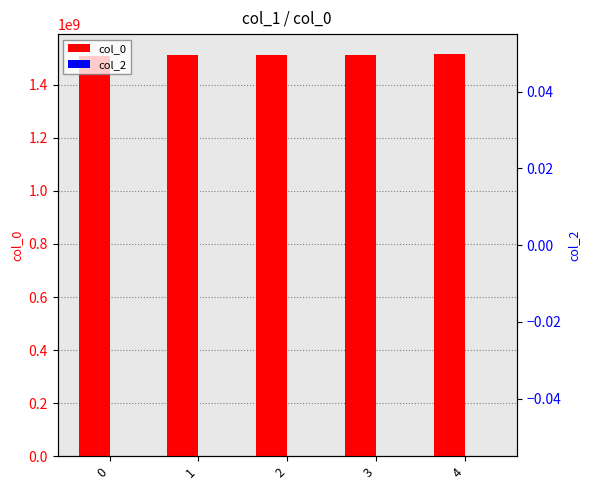

At how many categories does at least one series exceed 872600591?

5